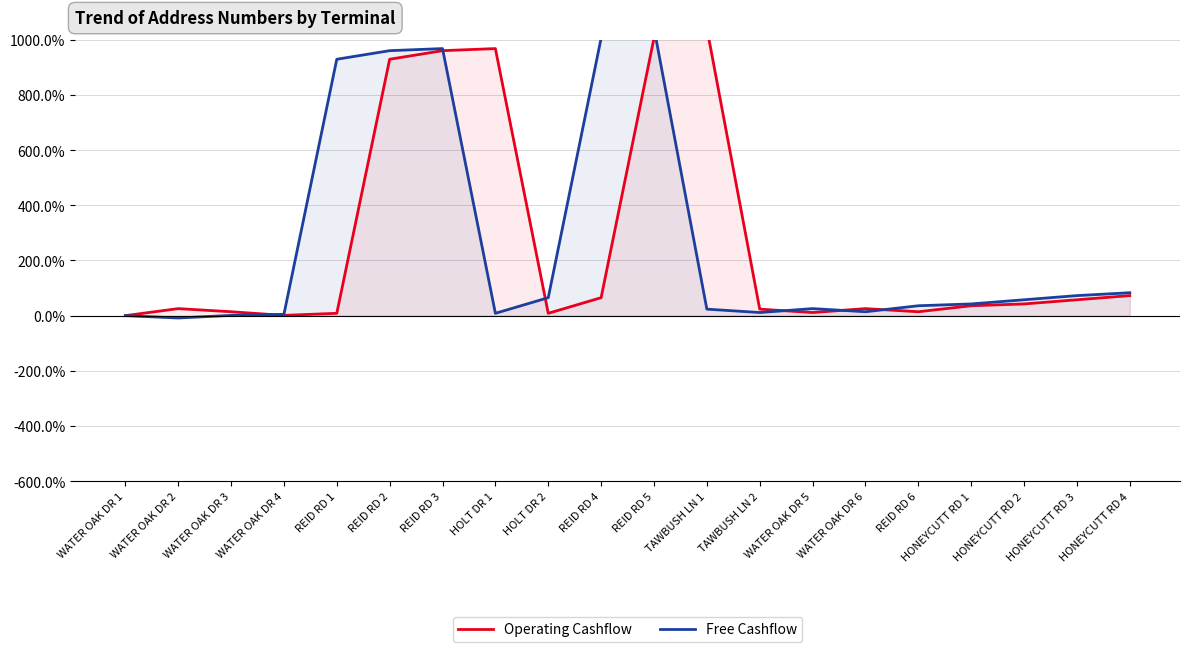

True or false: Free Cashflow has a value of 2.1 at WATER OAK DR 4.

False